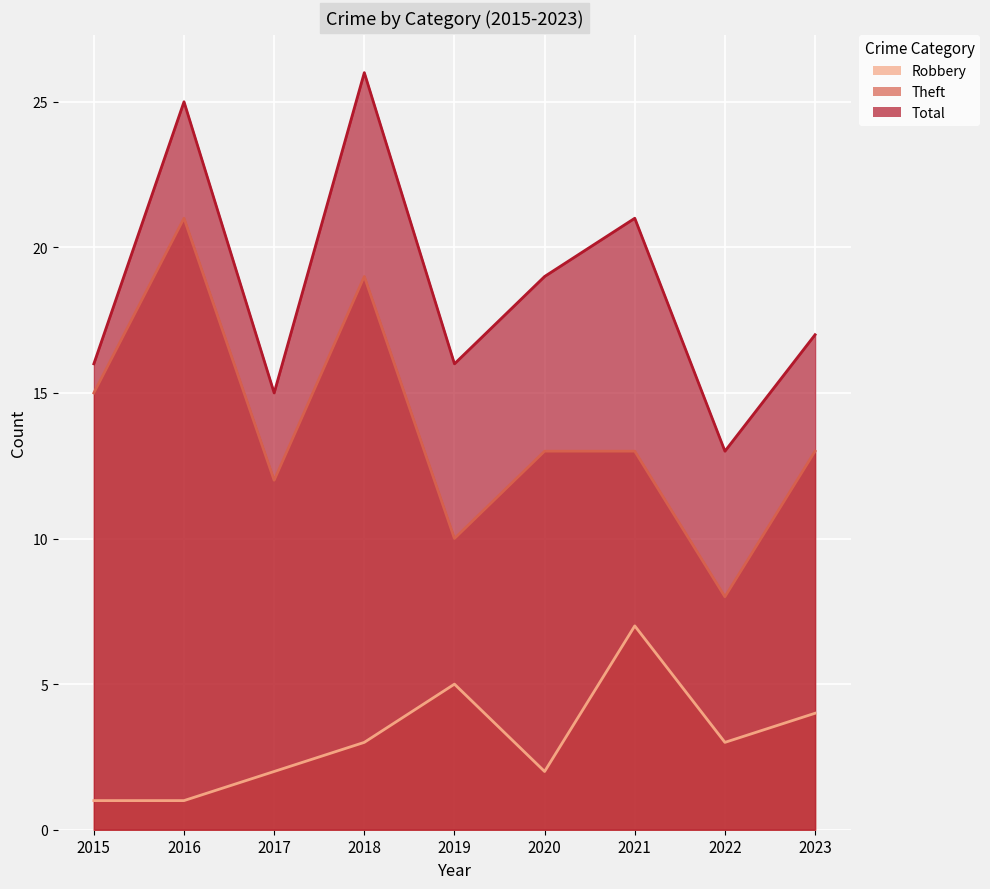

Reading left to right, what are all the values shown in this chart?

Robbery: 2015=1	2016=1	2017=2	2018=3	2019=5	2020=2	2021=7	2022=3	2023=4
Theft: 2015=15	2016=21	2017=12	2018=19	2019=10	2020=13	2021=13	2022=8	2023=13
Total: 2015=16	2016=25	2017=15	2018=26	2019=16	2020=19	2021=21	2022=13	2023=17